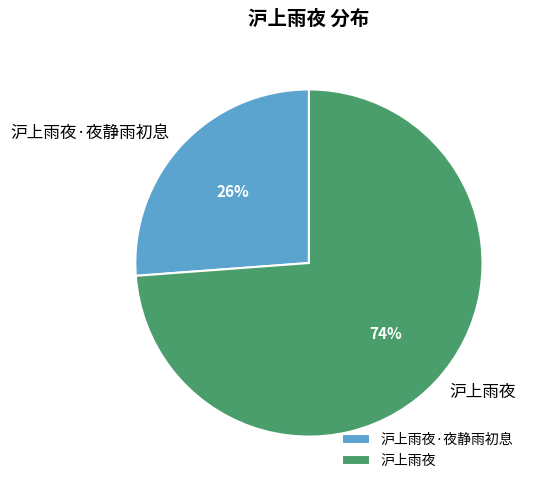

Which category has the smallest portion of the pie?

沪上雨夜·夜静雨初息